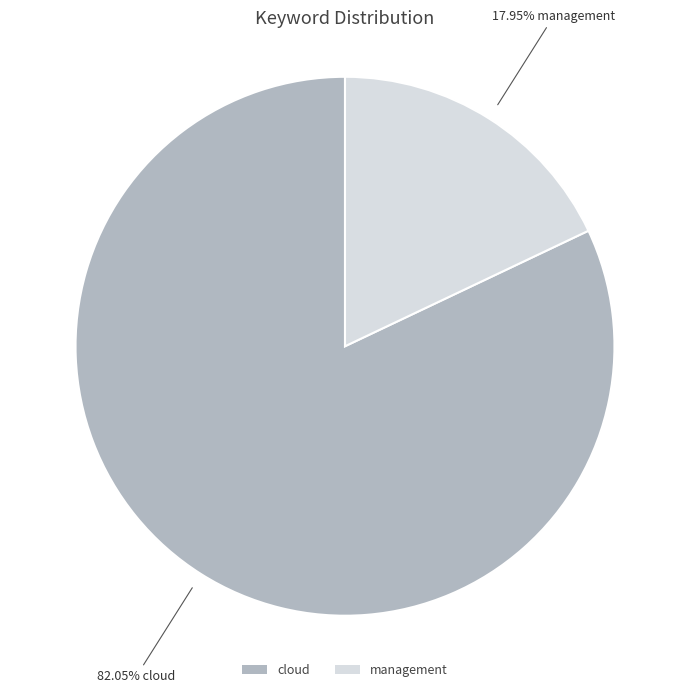

The cloud slice represents 94% of the pie. True or false?

False